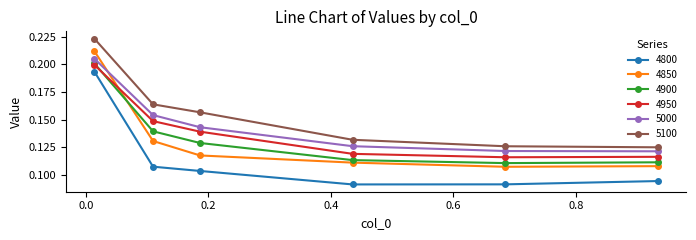

Which series has the largest total across all categories?

5100